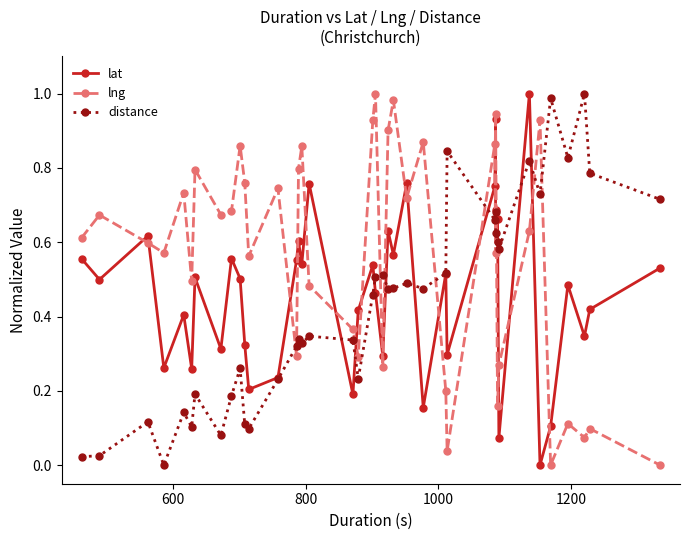

What is the difference between the second highest and minimum values in the lat series?

0.9